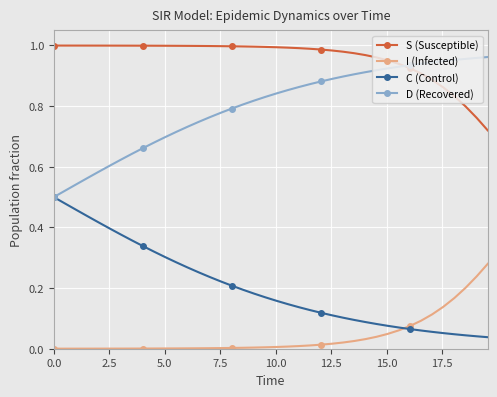

True or false: I (Infected) and S (Susceptible) intersect in this chart.

False